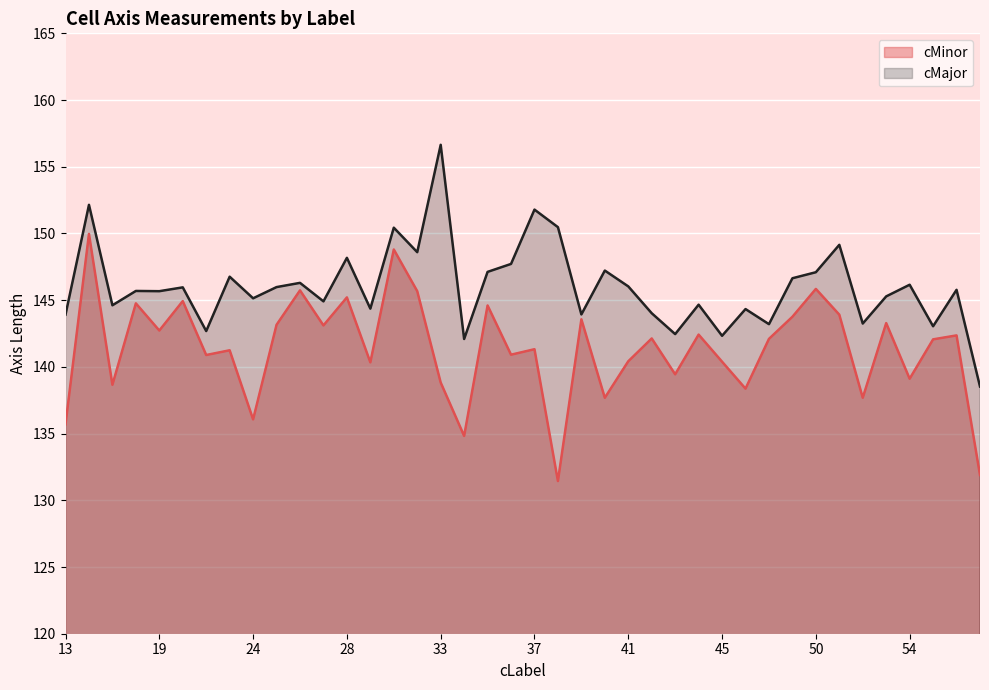

True or false: cMinor has a value of 145.7 at 26.

True